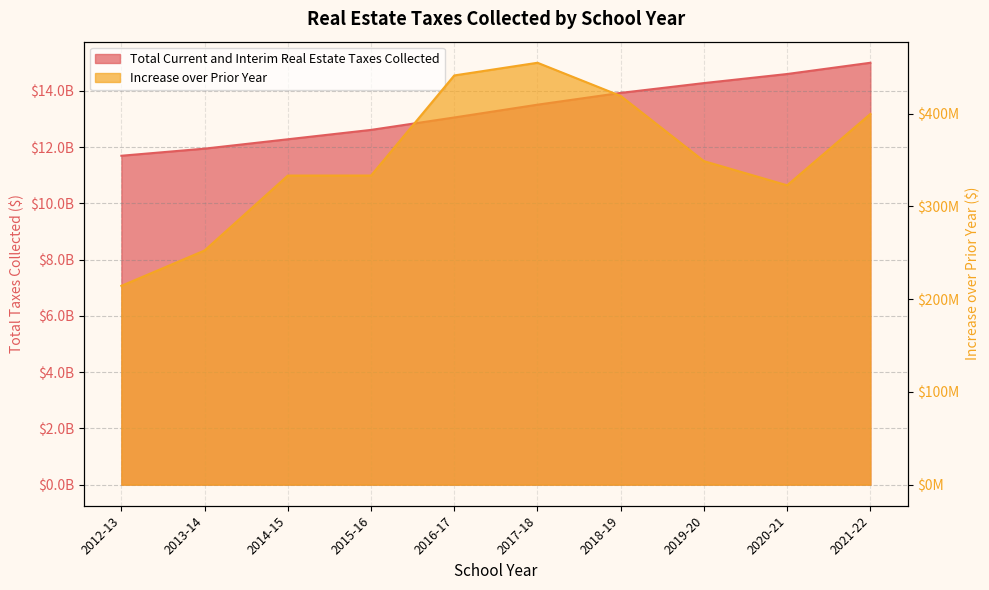

Reading right to left, transcribe all the data shown in this chart.

Total Current and Interim Real Estate Taxes Collected: 15001106674.0	14601341220.5	14278506805.0	13929609938.0	13510411979.2	13055426631.0	12614113562.3	12280755102.2	11947430324.3	11694873248.8
Increase over Prior Year: 399765453.5	322834415.6	348896867.0	419197958.8	454985348.2	441313068.7	333358460.1	333324777.9	252557075.4	214404378.0